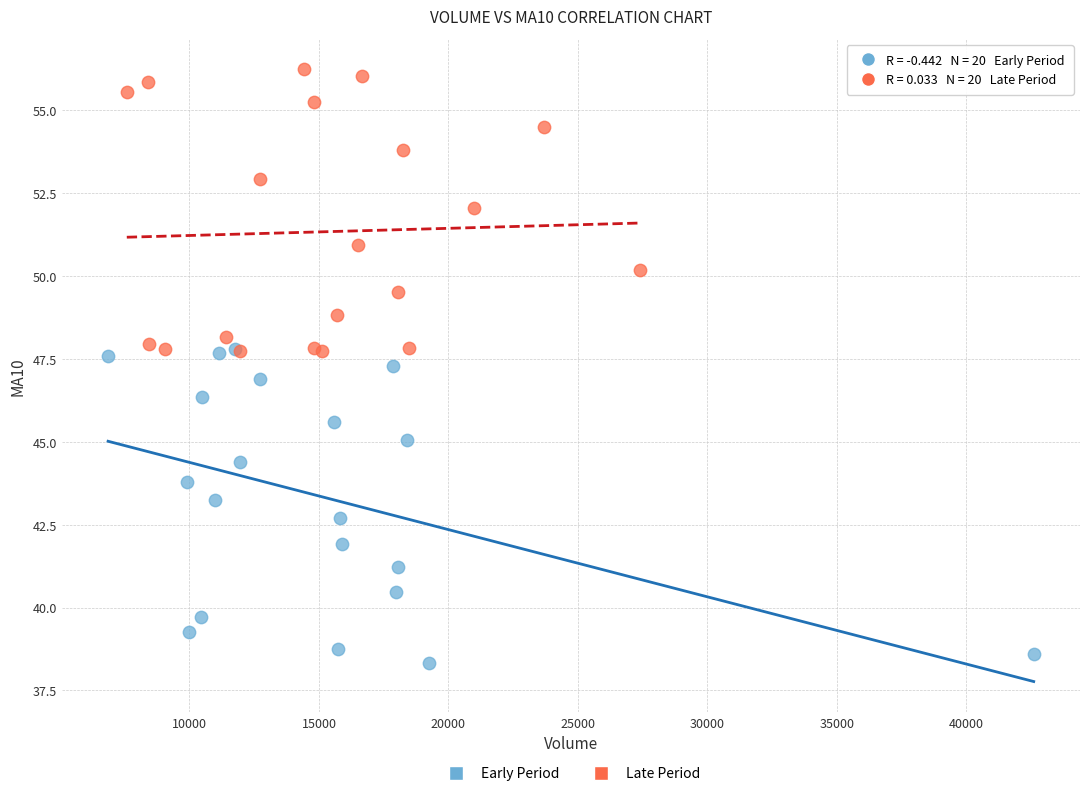

Which series has the widest spread of Y values?

Early Period